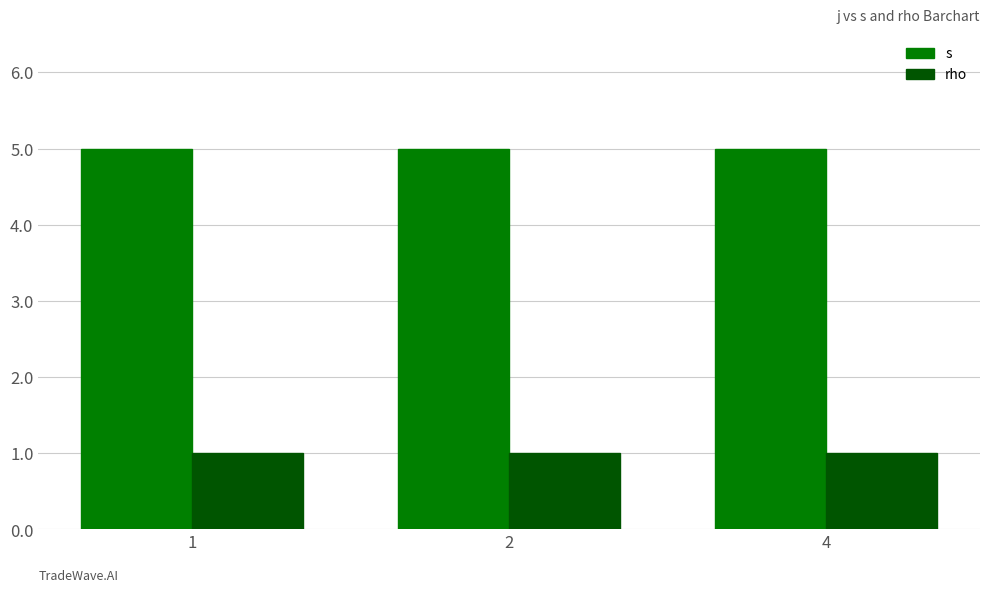

Reading left to right, extract all data points from this chart.

s: 5	5	5
rho: 1	1	1